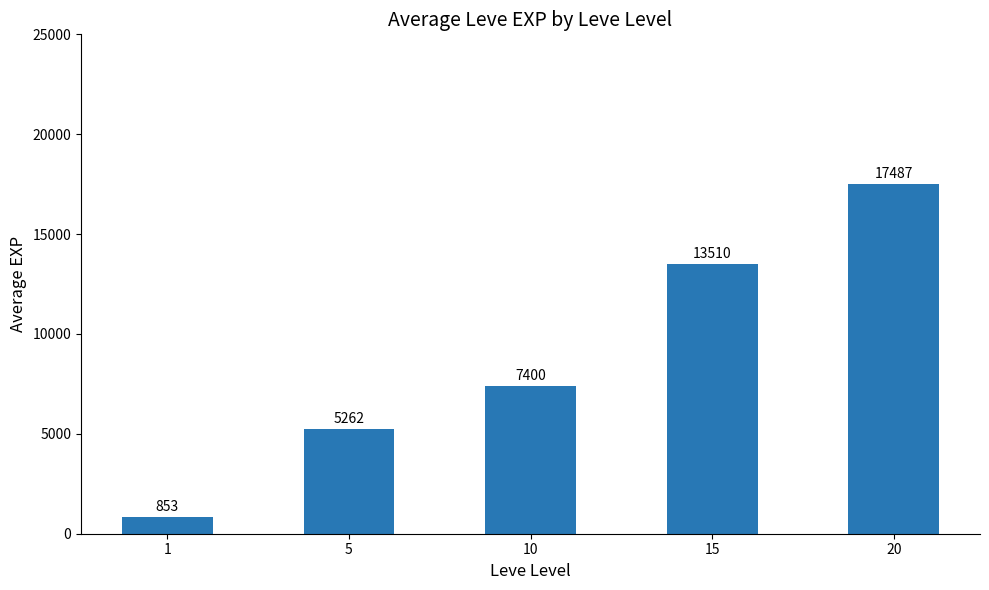

What value does the data have at 5?

5261.7